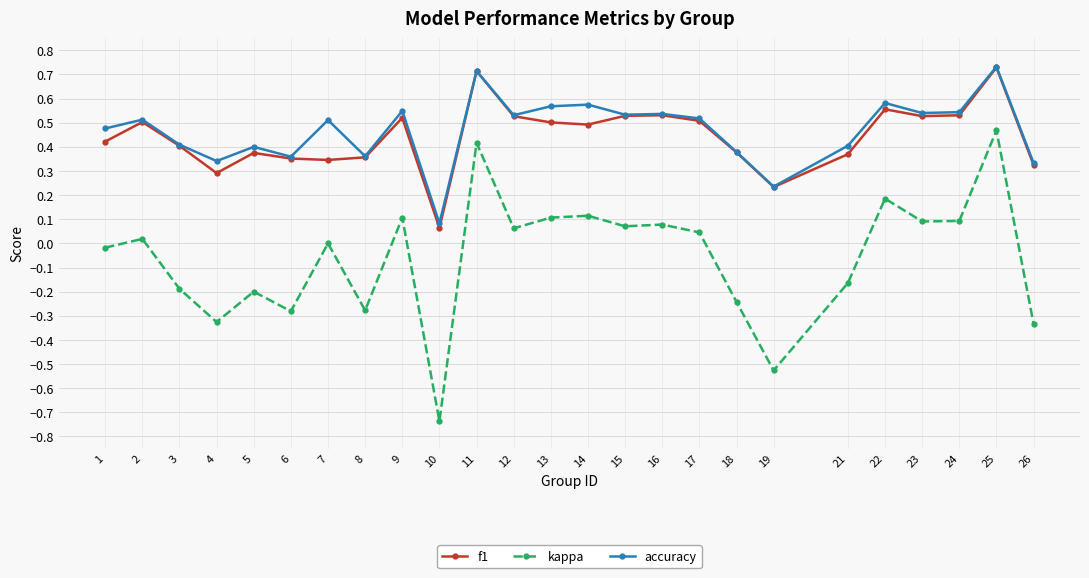

Which series has the widest spread of values?

kappa